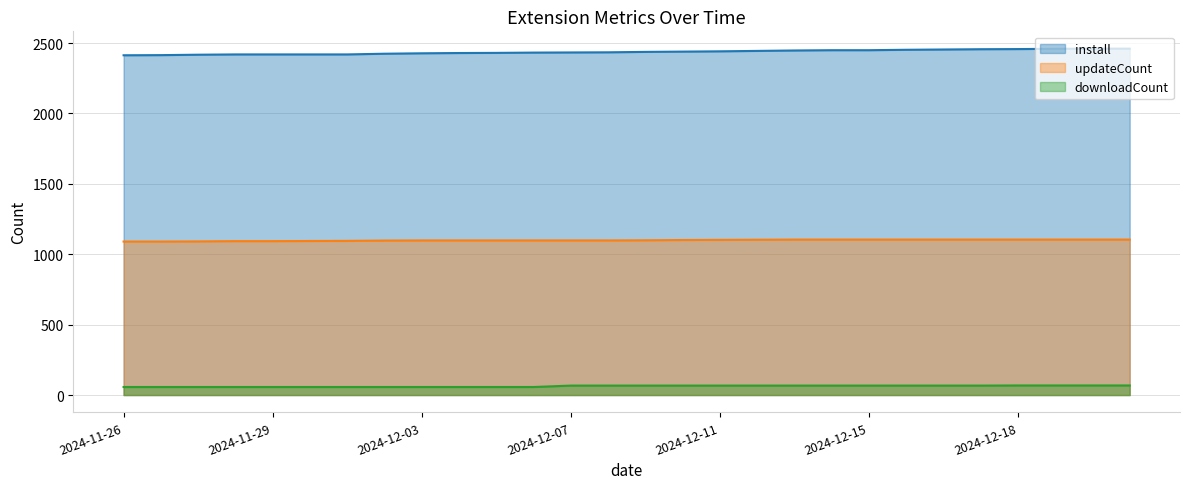

What is the label of the 16th point from the right?

2024-12-07